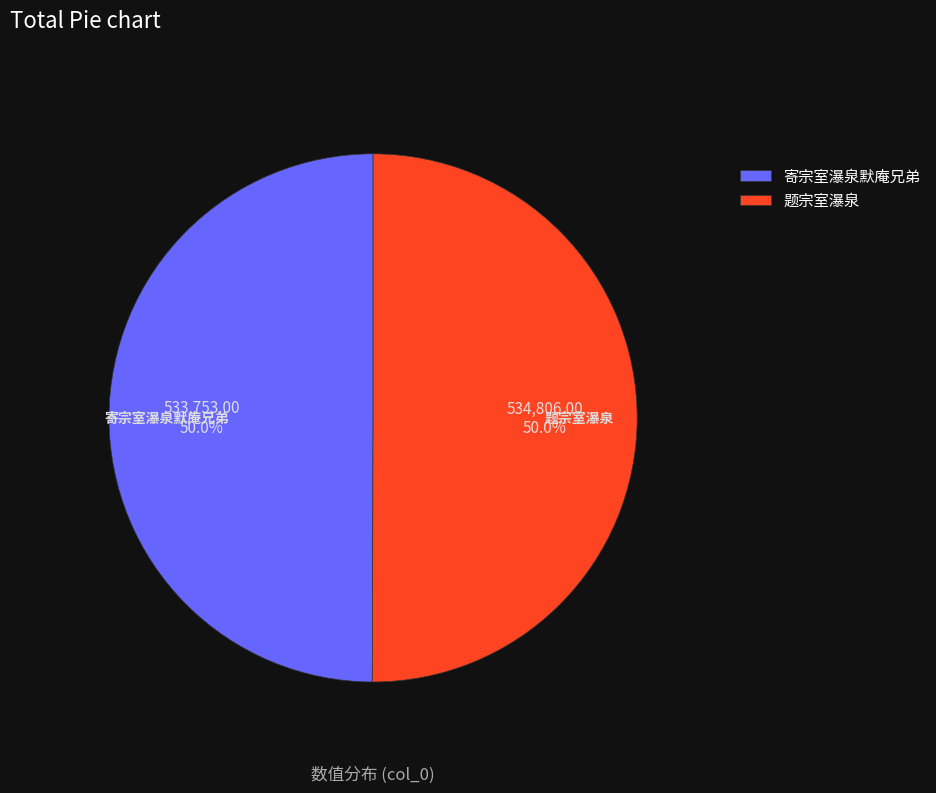

To the nearest percent, what portion does 寄宗室瀑泉默庵兄弟 represent?

50%